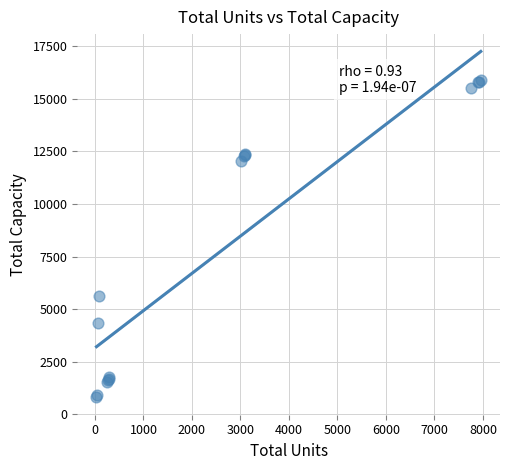

What Y value in the scatter plot is closest to 8355?

5625